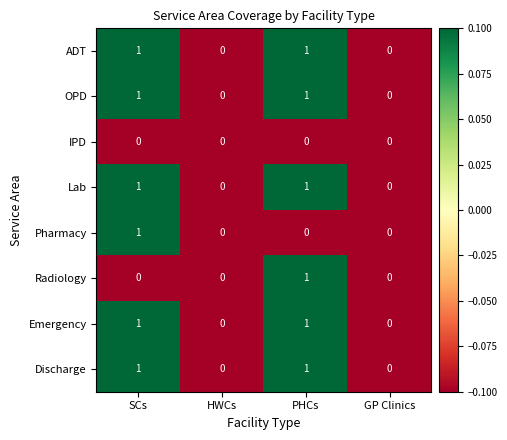

Is it true that ADT equals -1 at GP Clinics?

False